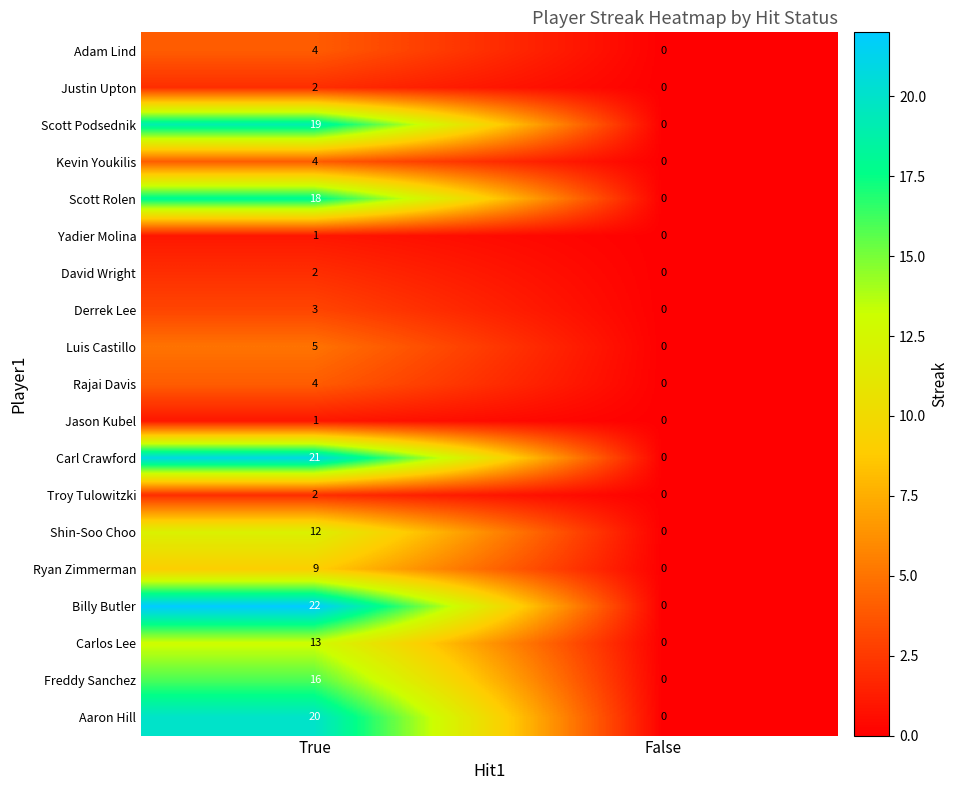

List the labels in order of Troy Tulowitzki value, largest first.

True, False